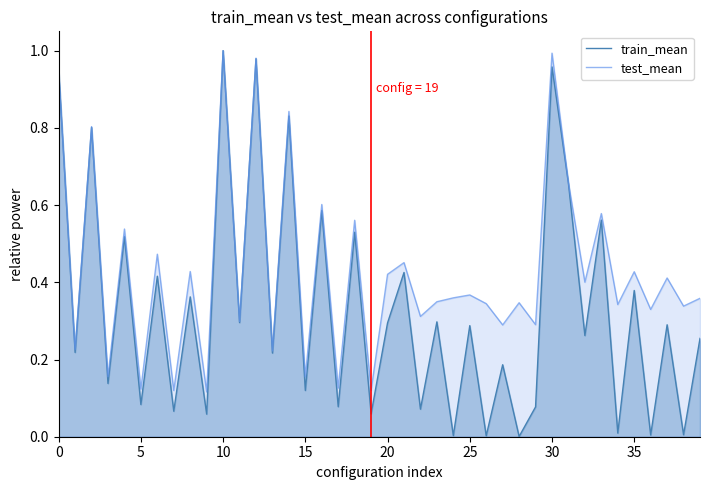

Which series has the largest total across all categories?

test_mean